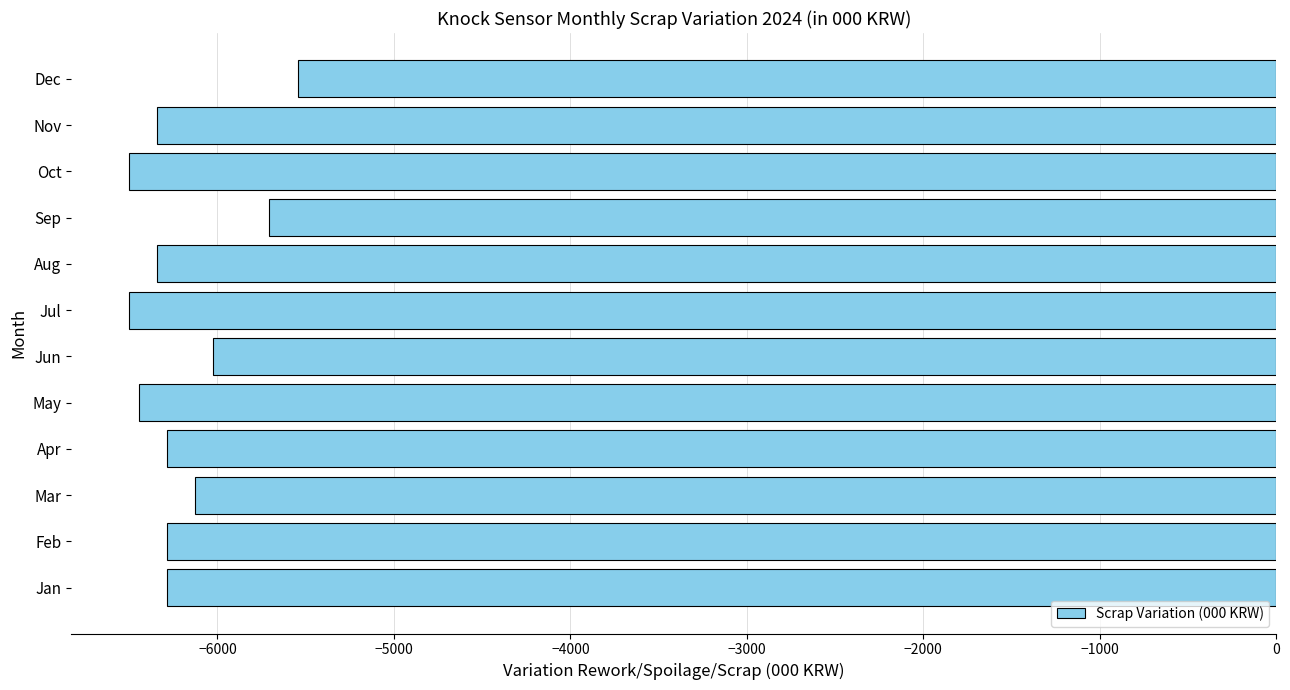

What is the maximum value shown in the chart?

-5546.1